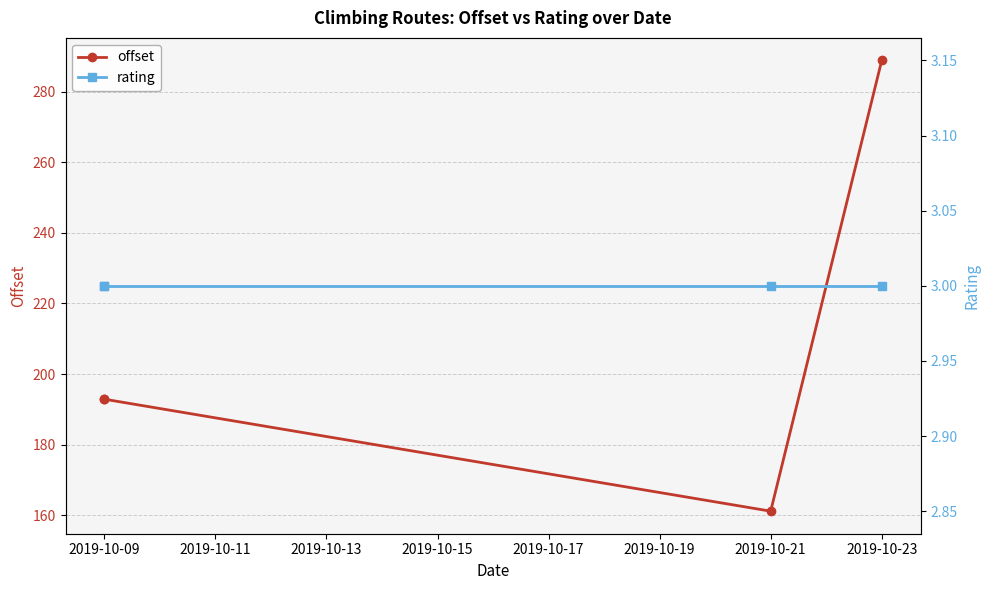

True or false: offset and rating intersect in this chart.

False